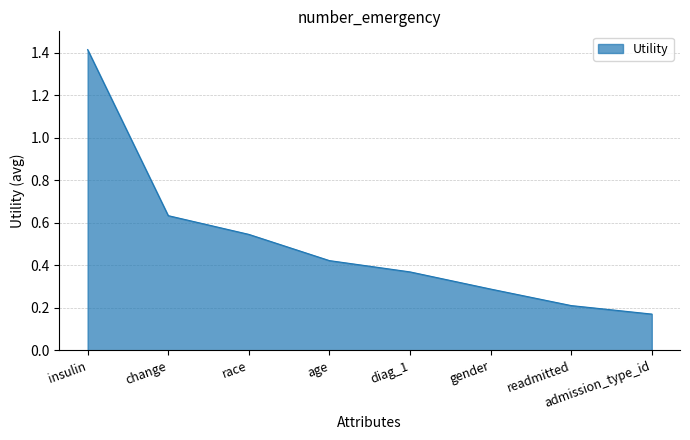

Count the values in the range 0 to 1.

7